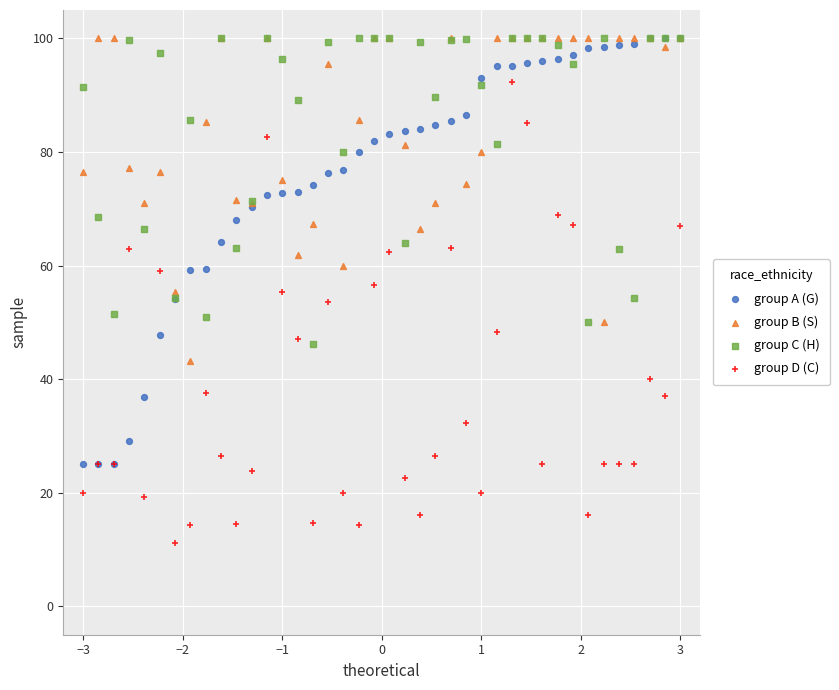

What are all the series names shown in the legend?

group A (G), group B (S), group C (H), group D (C)